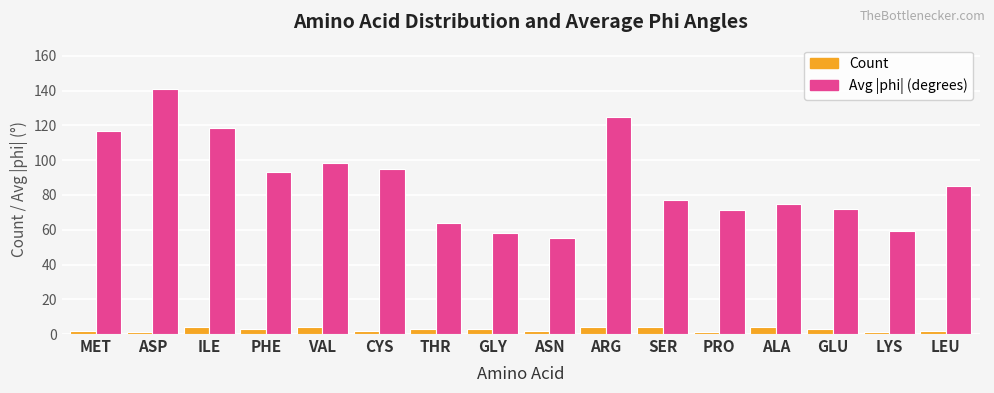

At which category is the sum across all series the highest?

ASP